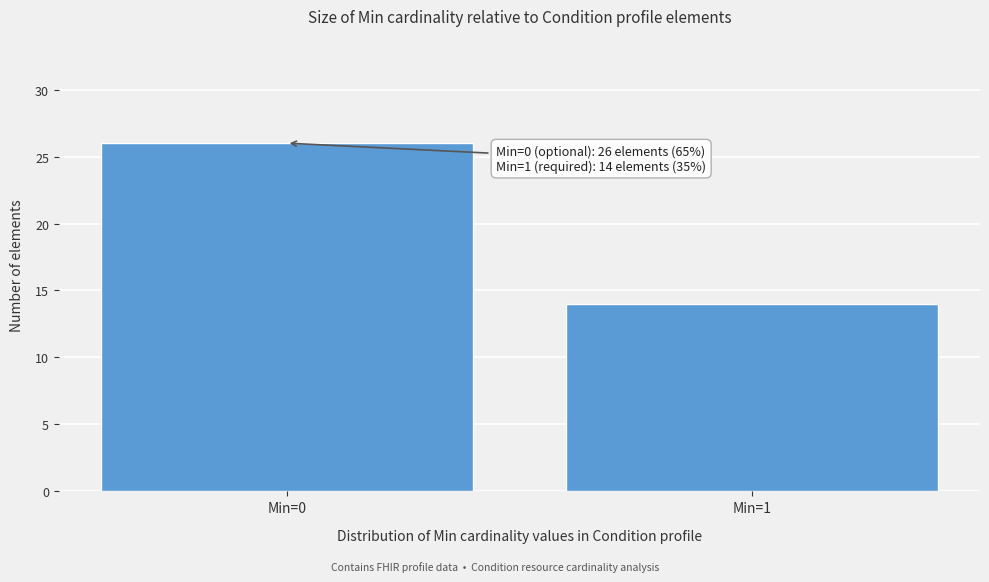

Reading left to right, extract all data points from this chart.

Min=0=26	Min=1=14